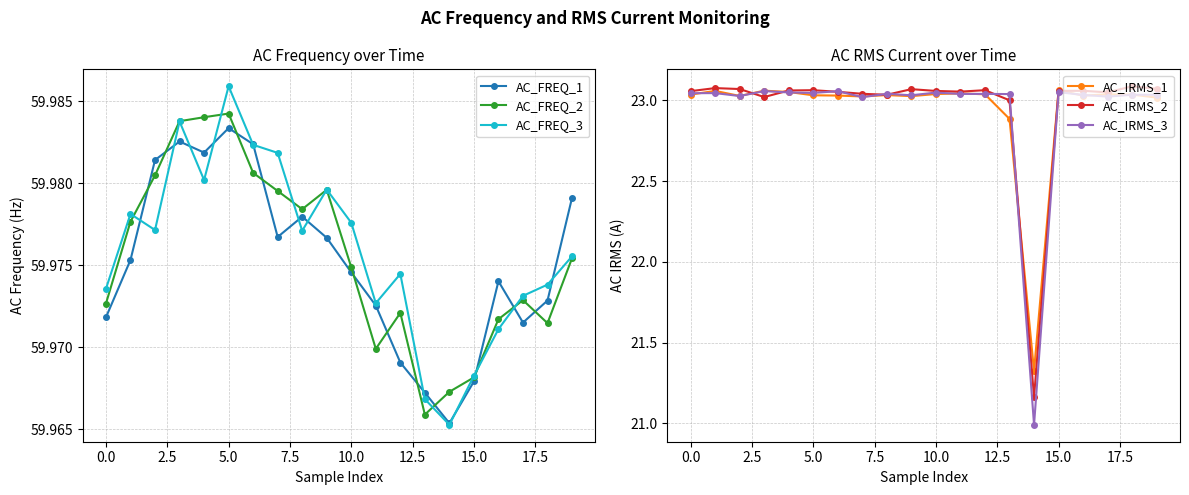

Read the AC_FREQ_3 value at 16.

60.0